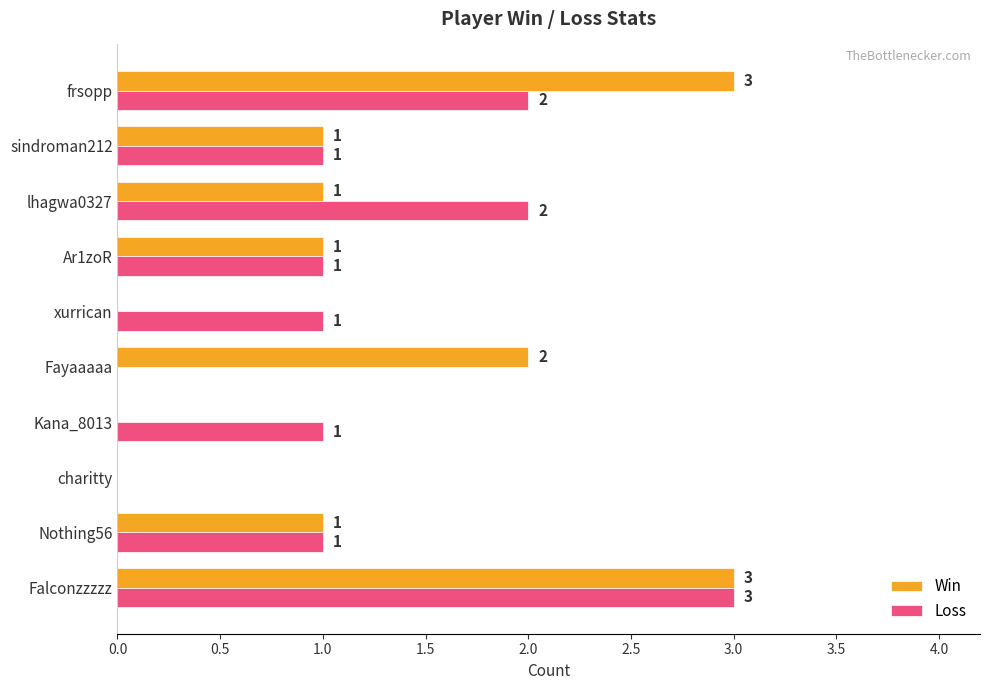

What is the sum of all Win values?

12